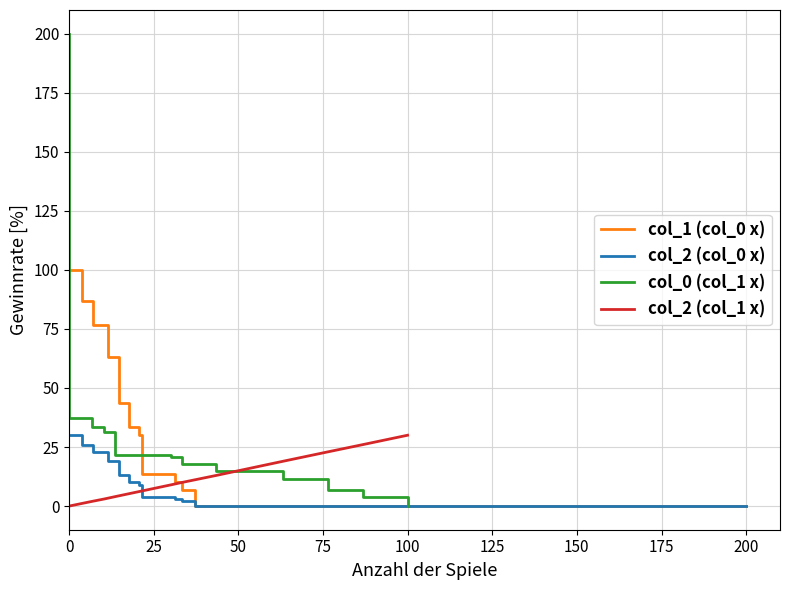

List the series in order of their peak value, lowest first.

col_2 (col_0 x), col_2 (col_1 x), col_1 (col_0 x), col_0 (col_1 x)